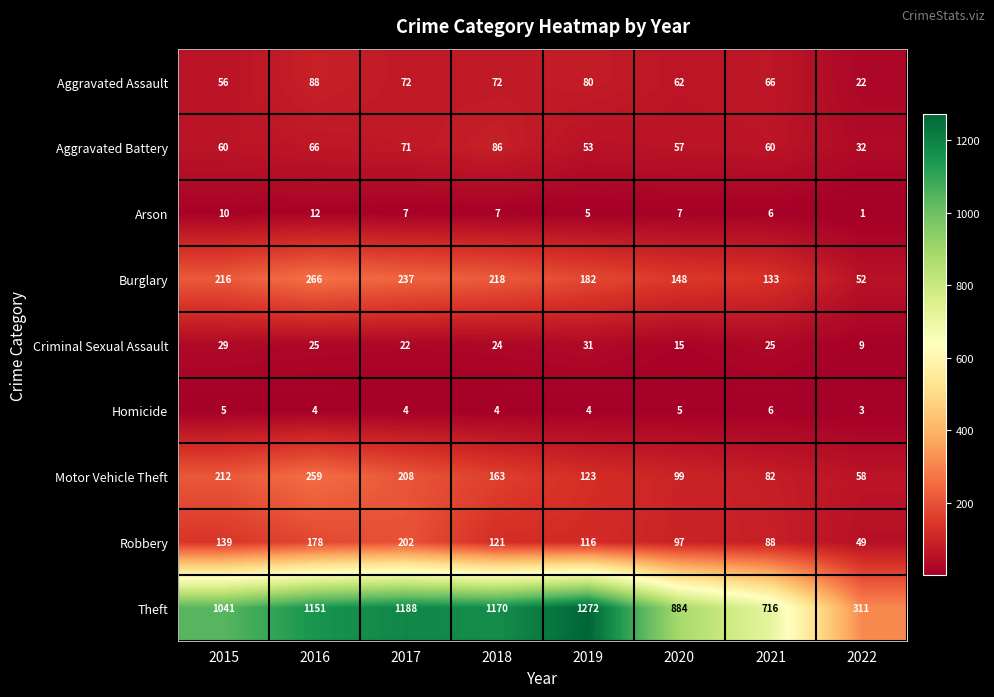

What is the smallest value displayed?

1